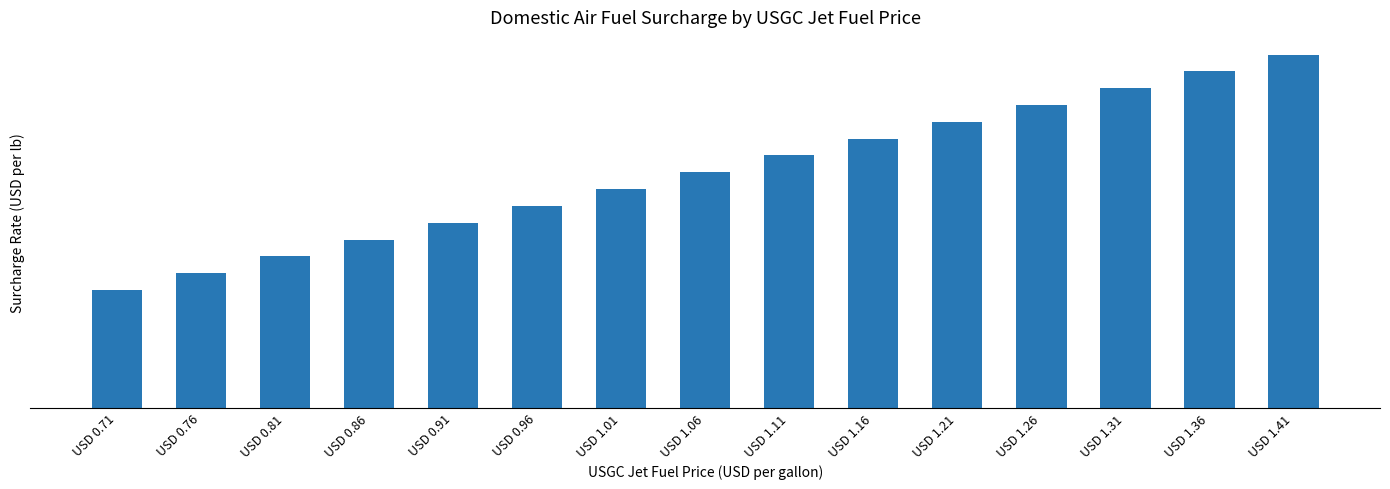

Does the chart contain any negative values?

No